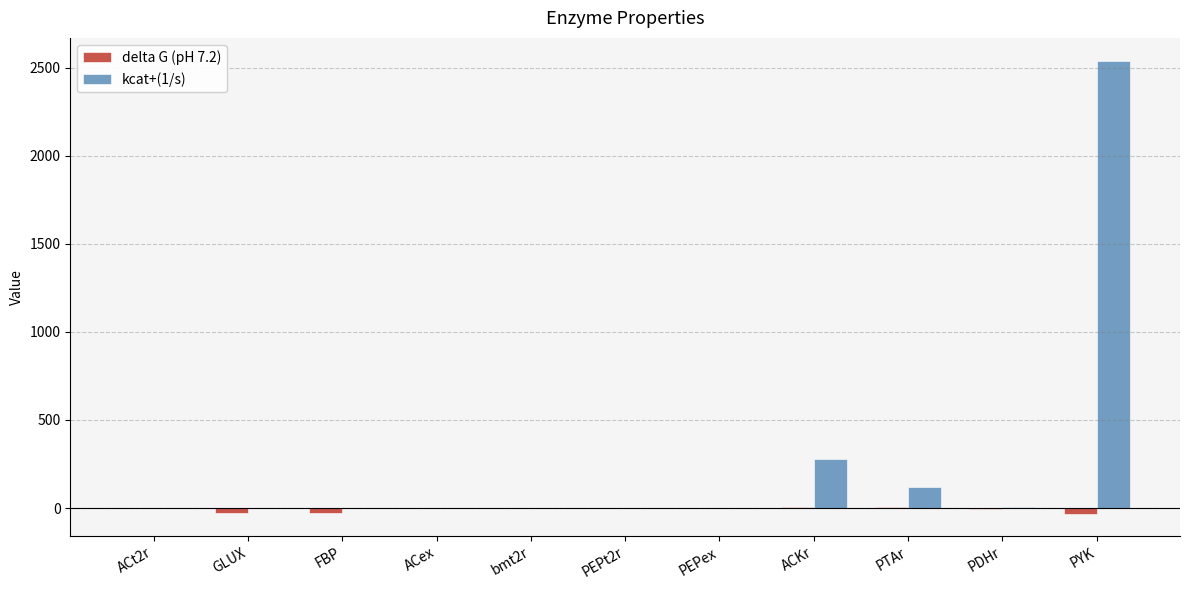

What are all the series names shown in the legend?

delta G (pH 7.2), kcat+(1/s)